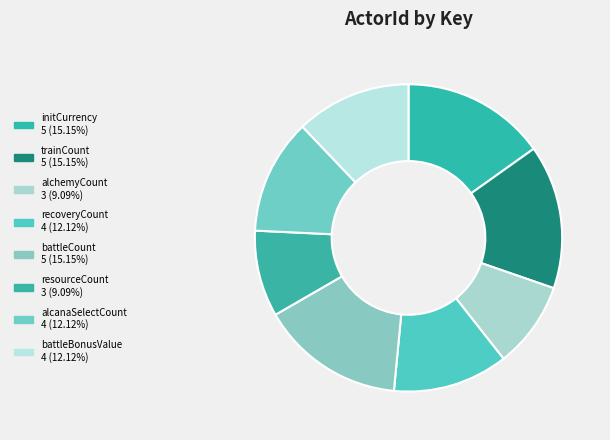

How many segments does this pie chart have?

8